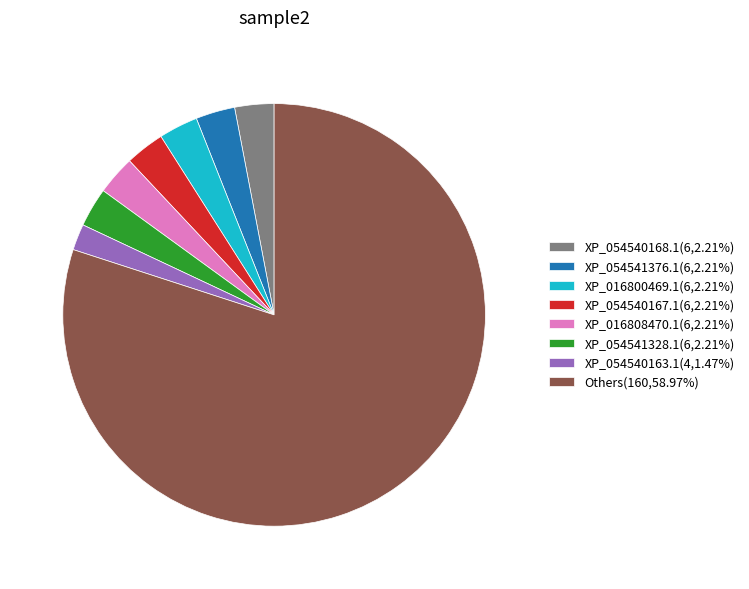

What is the ratio of the value at Others(160,58.97%) to the value at XP_054540168.1(6,2.21%)?

26.7